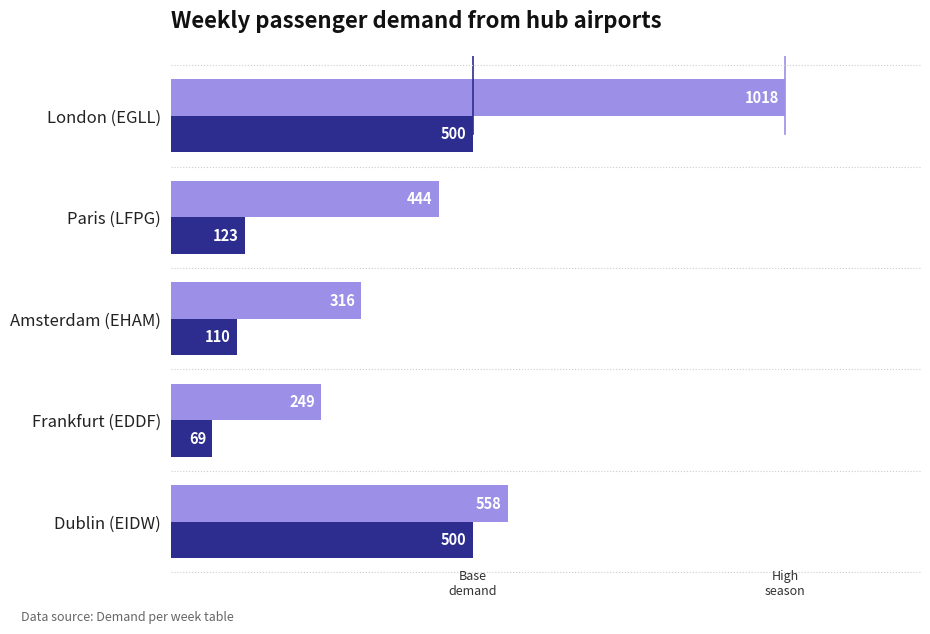

At which category does the chart reach its peak across all series?

London (EGLL)